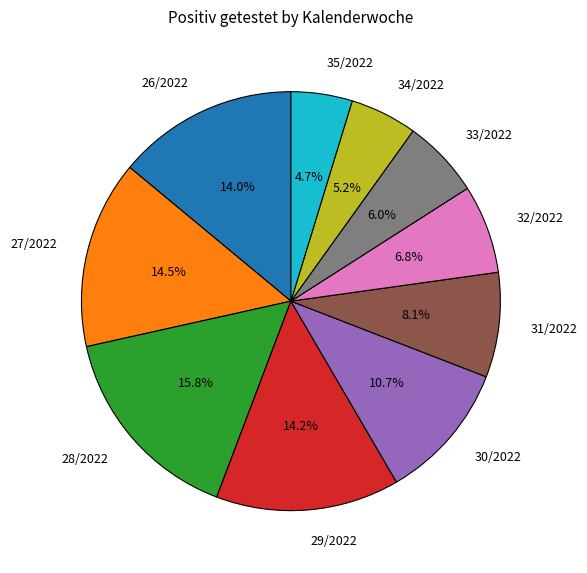

To the nearest percent, what is the difference between the largest and smallest slice percentages?

11%